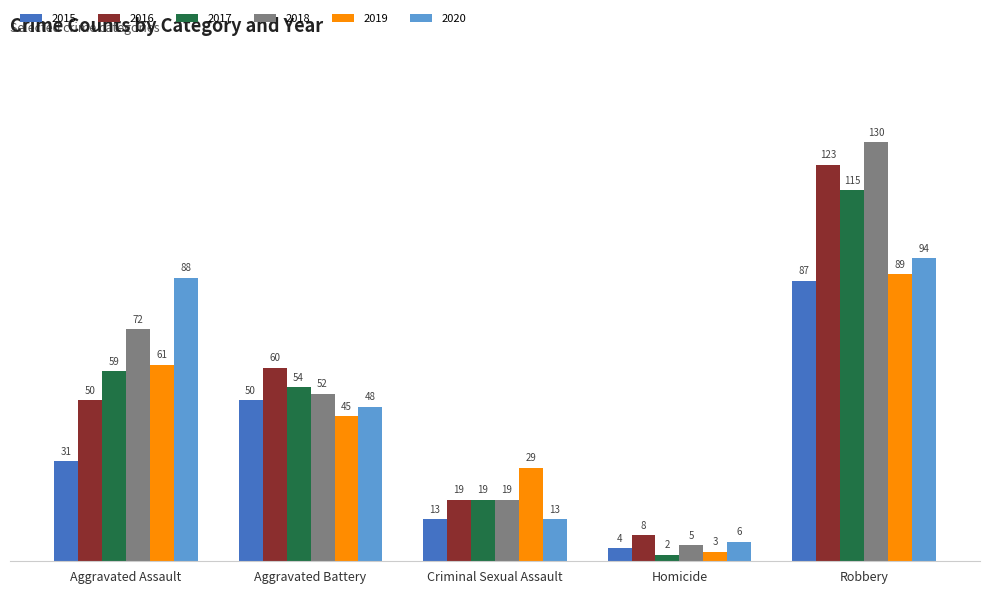

Count the 2019 values in the range 29 to 61.

3